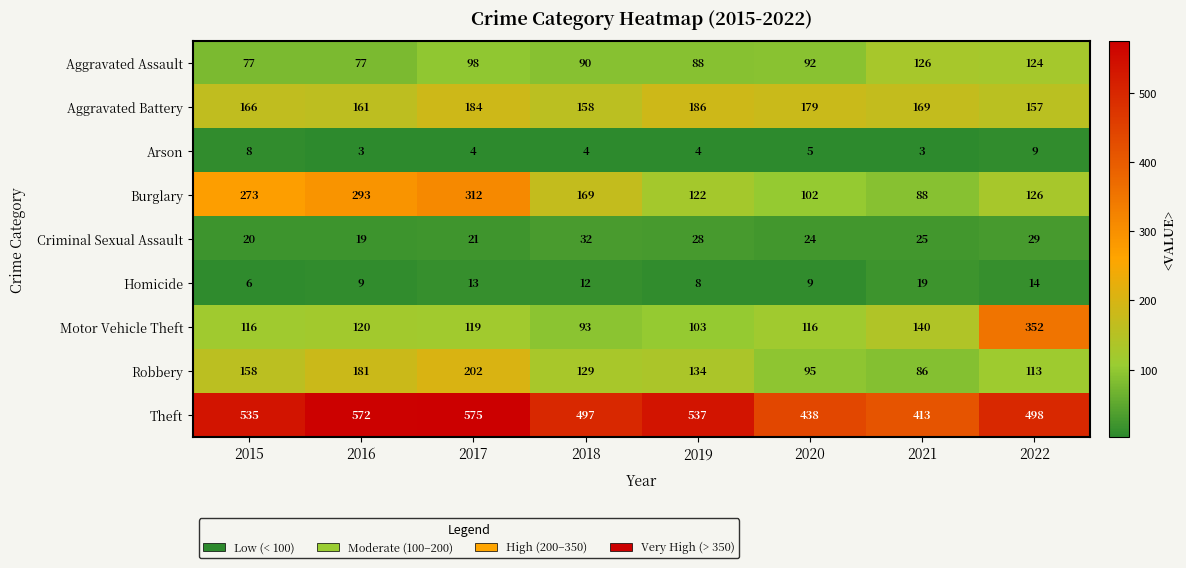

Which series has the widest spread of values?

Motor Vehicle Theft